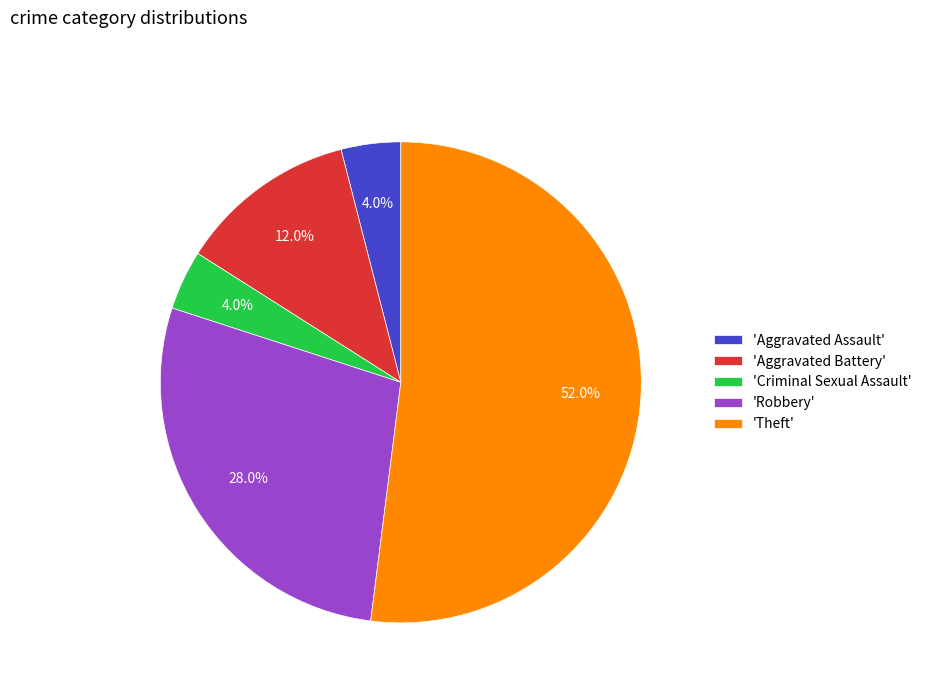

How many slices are in this pie chart?

5